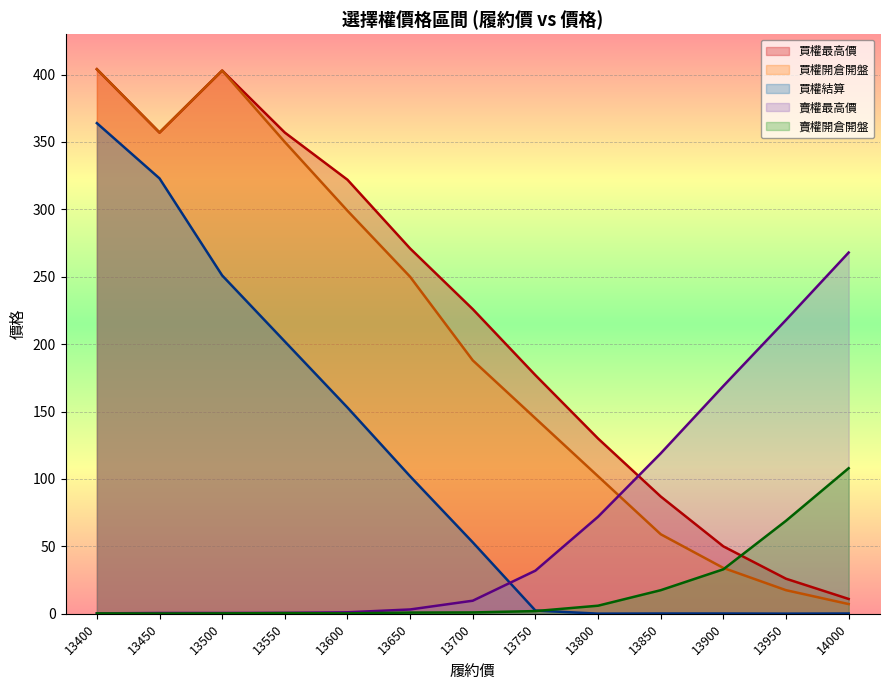

Rank the series at 14000 from lowest to highest value.

買權結算, 買權開倉開盤, 買權最高價, 賣權開倉開盤, 賣權最高價